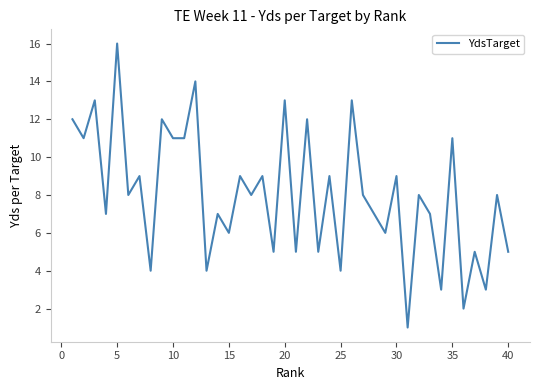

What is the difference between the maximum and minimum values?

15